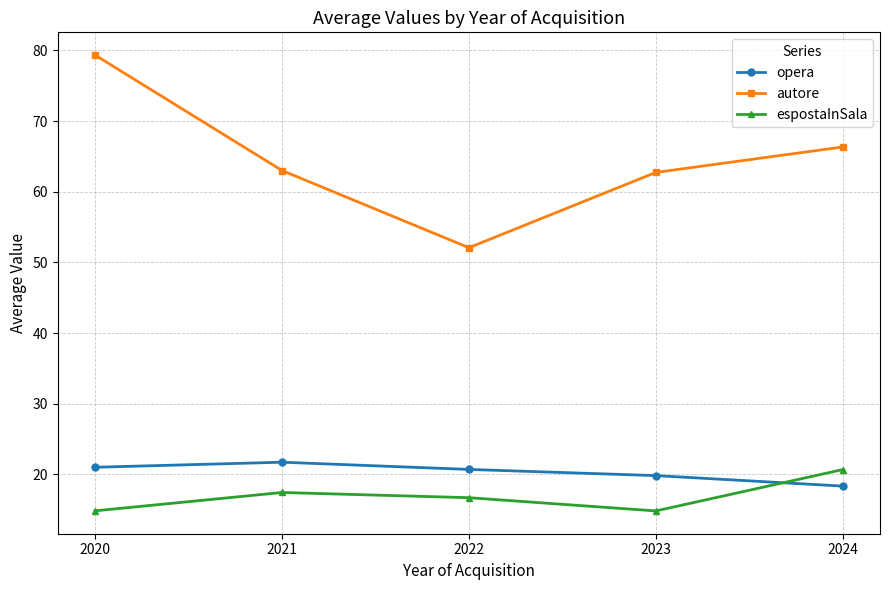

The value of autore at 2023 is 62.7. True or false?

True